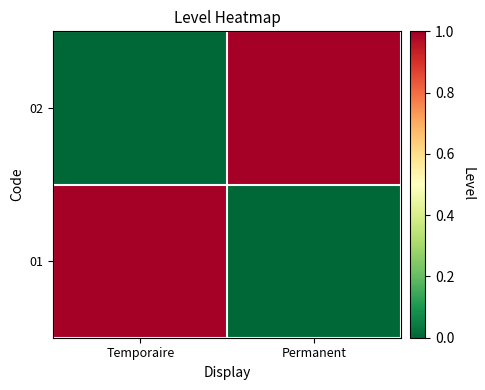

Rank the series at Permanent from highest to lowest value.

02, 01